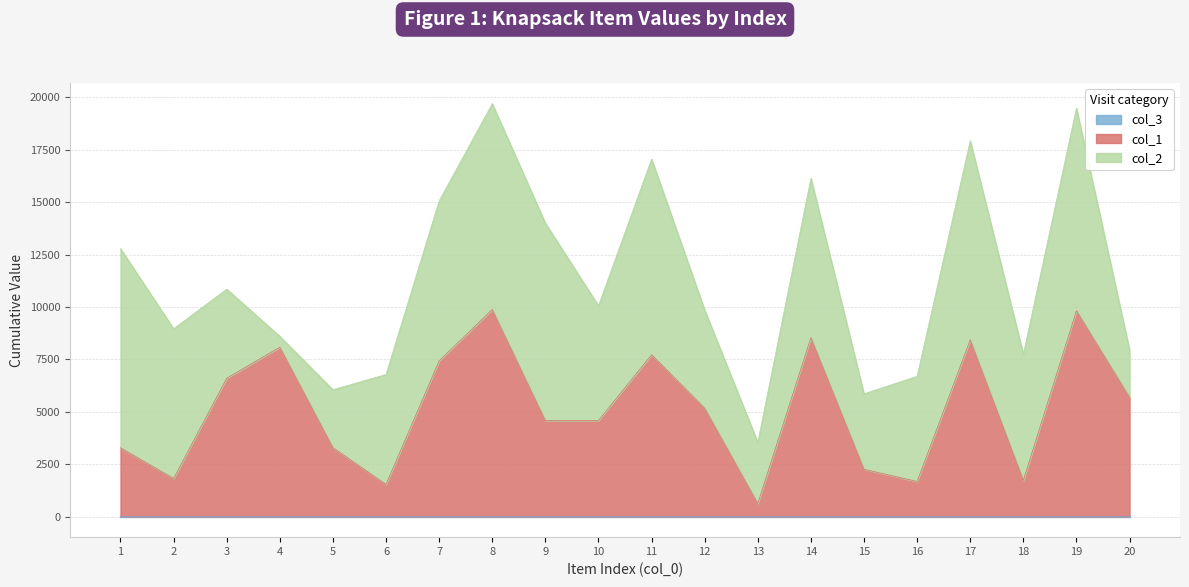

Between 10 and 17, which series saw the biggest shift?

col_2